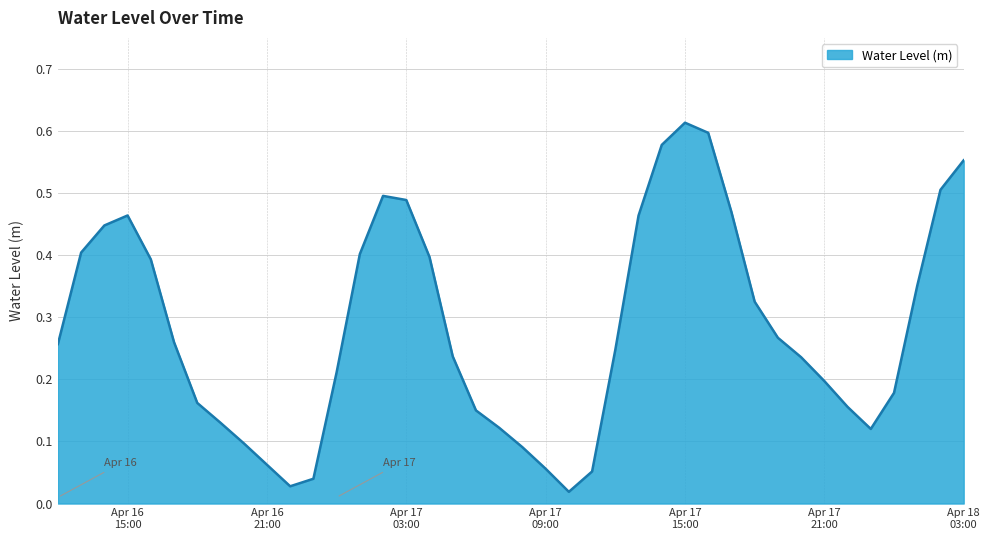

Rank the categories by value from highest to lowest.

2025-04-17 15:00:00, 2025-04-17 16:00:00, 2025-04-17 14:00:00, 2025-04-18 03:00:00, 2025-04-18 02:00:00, 2025-04-17 02:00:00, 2025-04-17 03:00:00, 2025-04-17 17:00:00, 2025-04-16 15:00:00, 2025-04-17 13:00:00, 2025-04-16 14:00:00, 2025-04-16 13:00:00, 2025-04-17 01:00:00, 2025-04-17 04:00:00, 2025-04-16 16:00:00, 2025-04-18 01:00:00, 2025-04-17 18:00:00, 2025-04-17 19:00:00, 2025-04-16 17:00:00, 2025-04-16 12:00:00, 2025-04-17 12:00:00, 2025-04-17 05:00:00, 2025-04-17 20:00:00, 2025-04-17 00:00:00, 2025-04-17 21:00:00, 2025-04-18 00:00:00, 2025-04-16 18:00:00, 2025-04-17 22:00:00, 2025-04-17 06:00:00, 2025-04-16 19:00:00, 2025-04-17 07:00:00, 2025-04-17 23:00:00, 2025-04-16 20:00:00, 2025-04-17 08:00:00, 2025-04-16 21:00:00, 2025-04-17 09:00:00, 2025-04-17 11:00:00, 2025-04-16 23:00:00, 2025-04-16 22:00:00, 2025-04-17 10:00:00